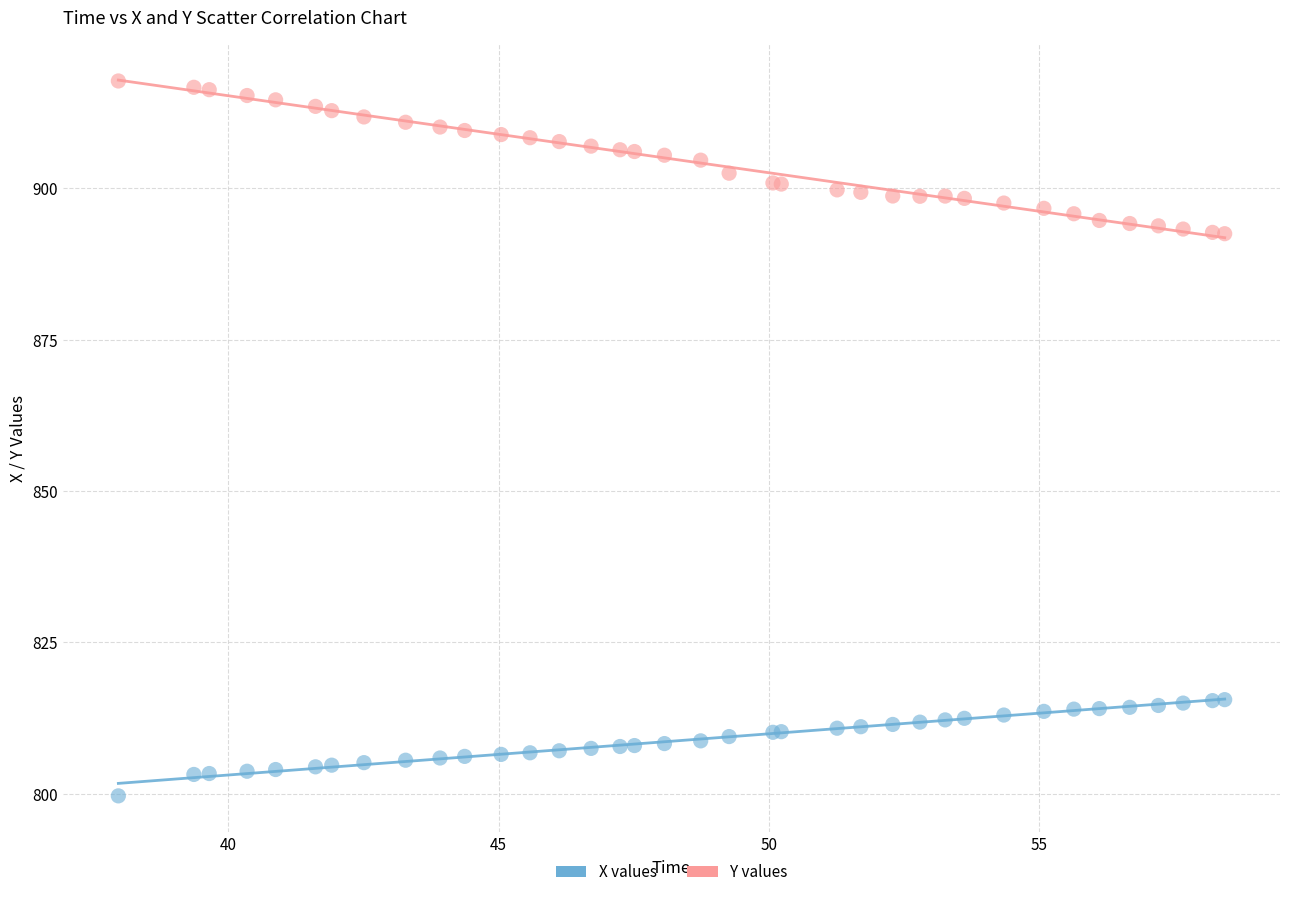

Which series contains the lowest Y value?

X values